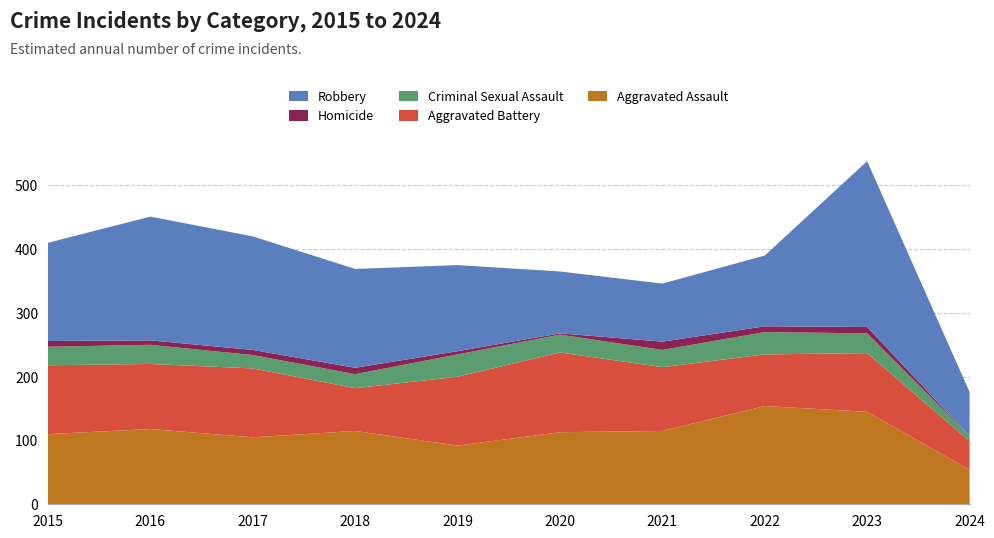

Reading left to right, transcribe all the data shown in this chart.

Aggravated Assault: 2015=110	2016=118	2017=105	2018=115	2019=92	2020=113	2021=115	2022=154	2023=145	2024=54
Aggravated Battery: 2015=108	2016=102	2017=108	2018=67	2019=108	2020=125	2021=100	2022=81	2023=92	2024=45
Criminal Sexual Assault: 2015=29	2016=30	2017=21	2018=22	2019=35	2020=28	2021=27	2022=35	2023=31	2024=8
Homicide: 2015=9	2016=7	2017=8	2018=10	2019=5	2020=2	2021=13	2022=9	2023=10	2024=0
Robbery: 2015=154	2016=194	2017=178	2018=155	2019=135	2020=97	2021=91	2022=111	2023=260	2024=69